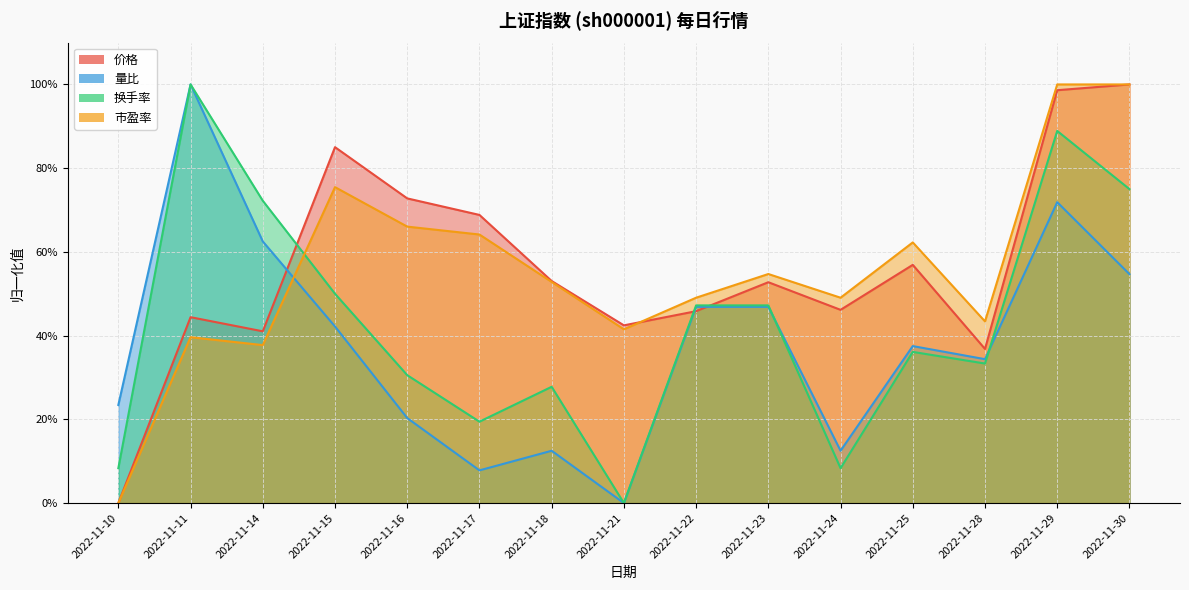

The 市盈率 series shows 0.5 at 2022-11-24. True or false?

True